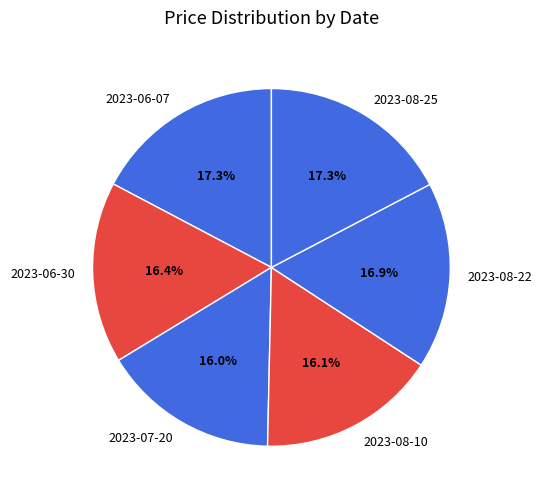

To the nearest percent, what is the difference between the 2023-07-20 and 2023-08-25 slice percentages?

1%